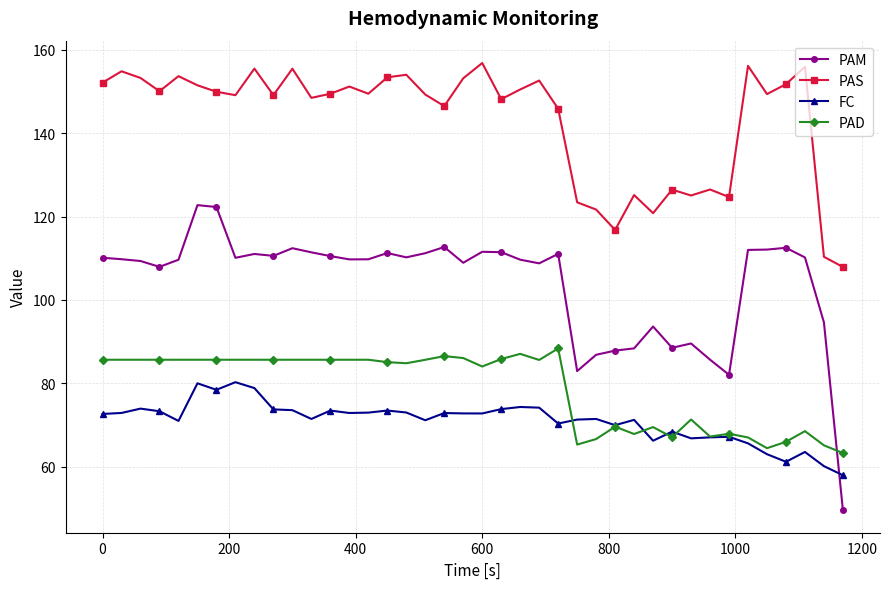

Which series has the largest total across all categories?

PAS